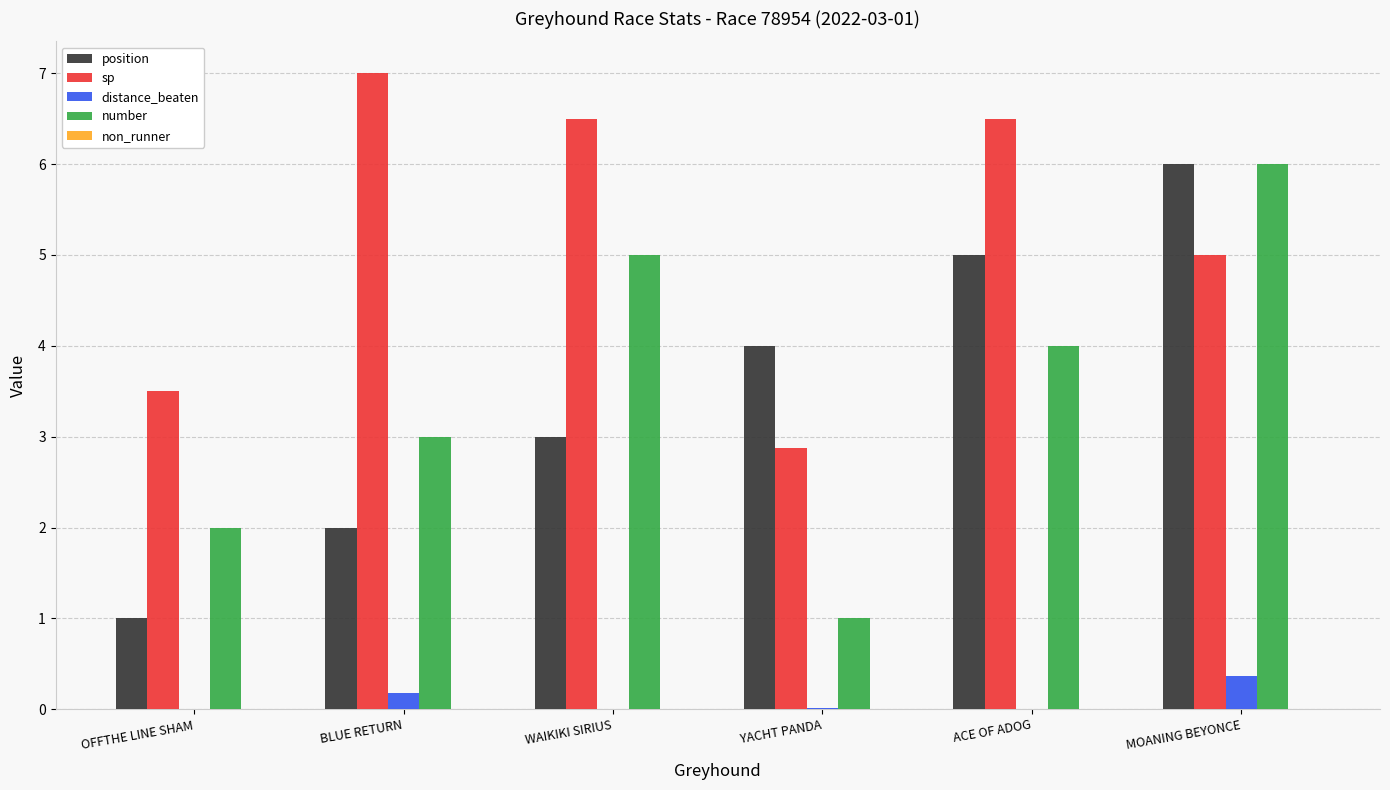

What is the sum of all distance_beaten values?

0.6